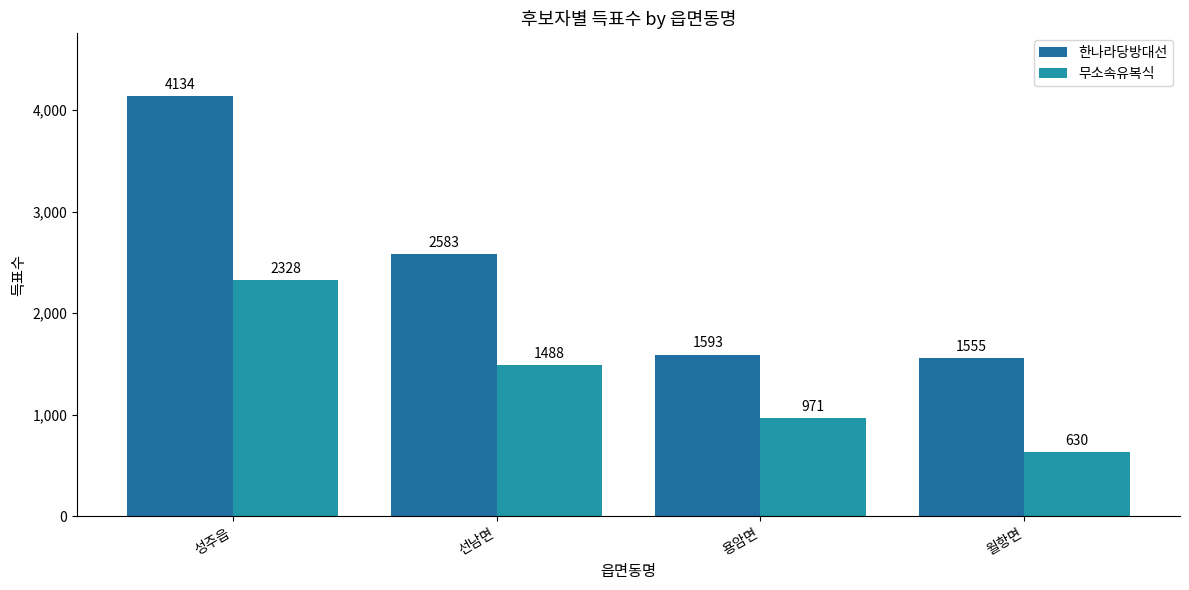

What is the highest value of the 무소속유복식 series?

2328